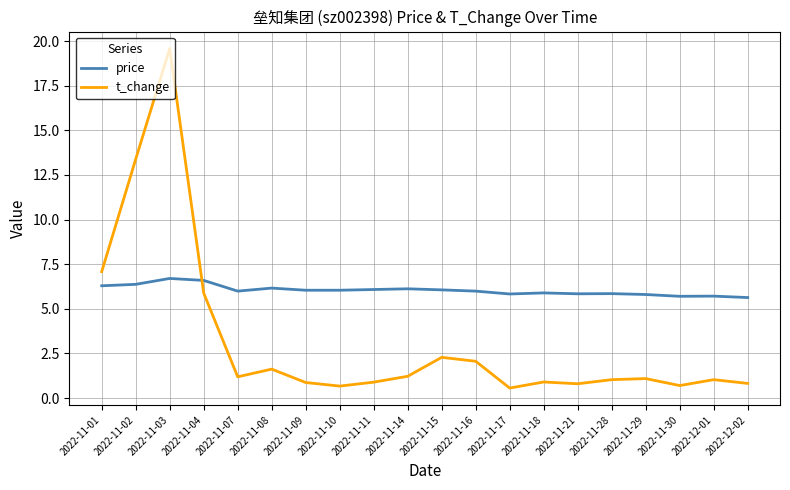

List the series in order of their overall mean, lowest first.

t_change, price